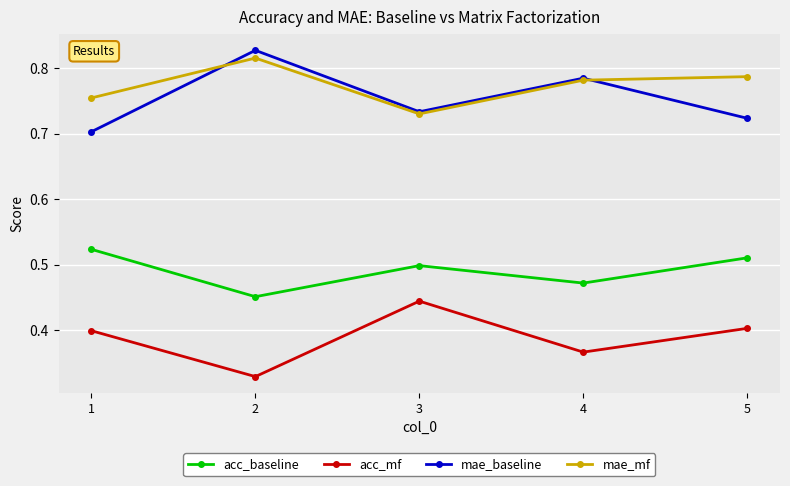

What is the difference between the maximum and second lowest values in the mae_baseline series?

0.1